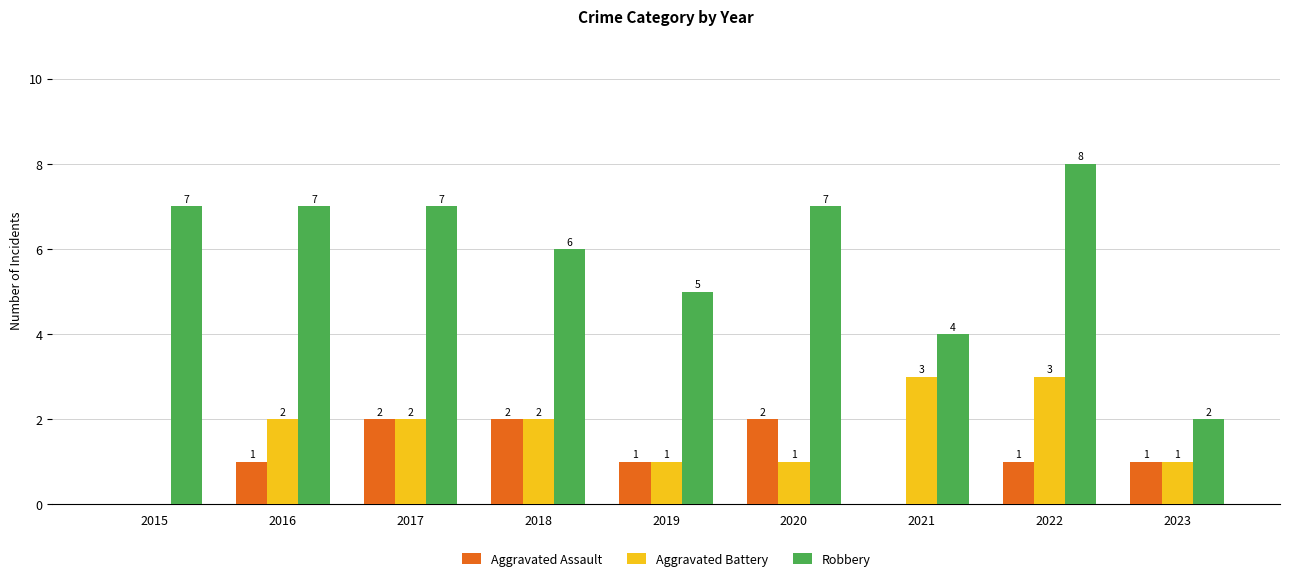

Is it true that Aggravated Assault equals 1 at 2015?

False